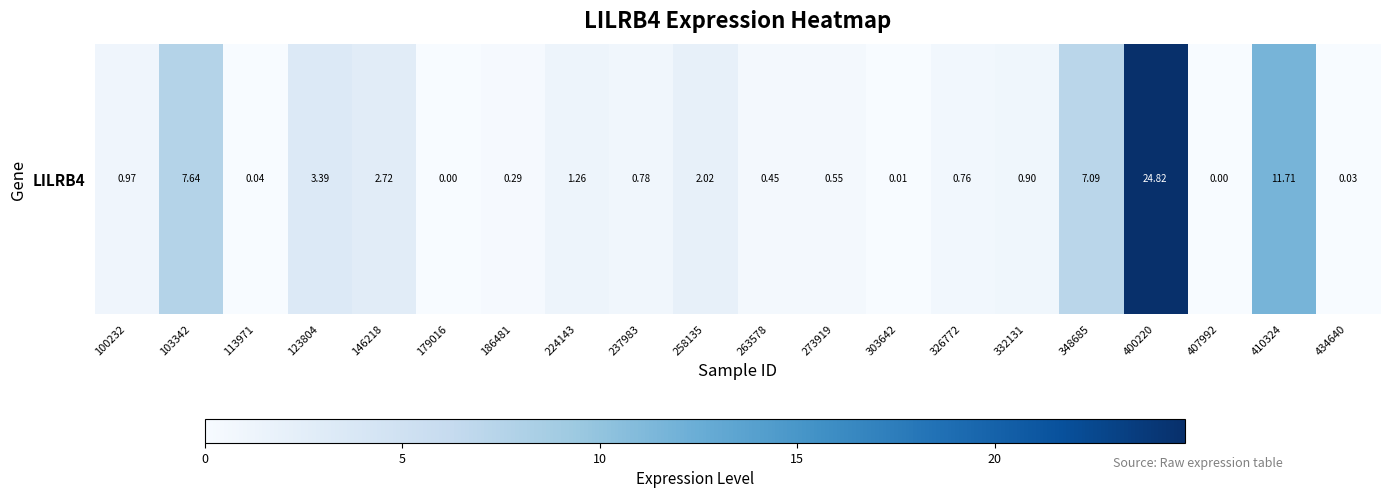

The chart shows a value of 3.4 at 123804. True or false?

True